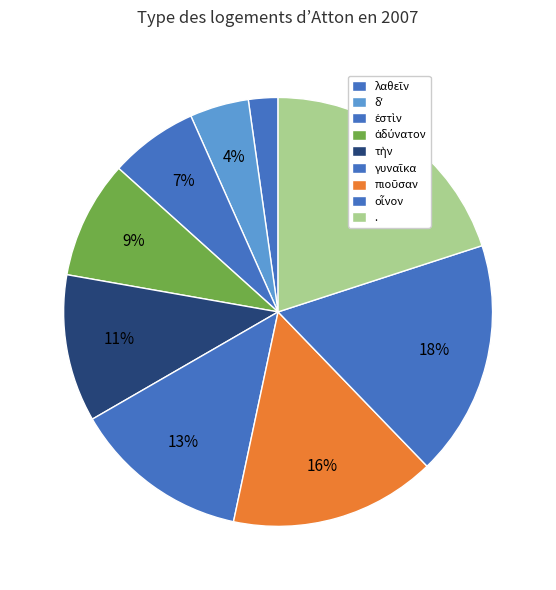

How many slices are in this pie chart?

9